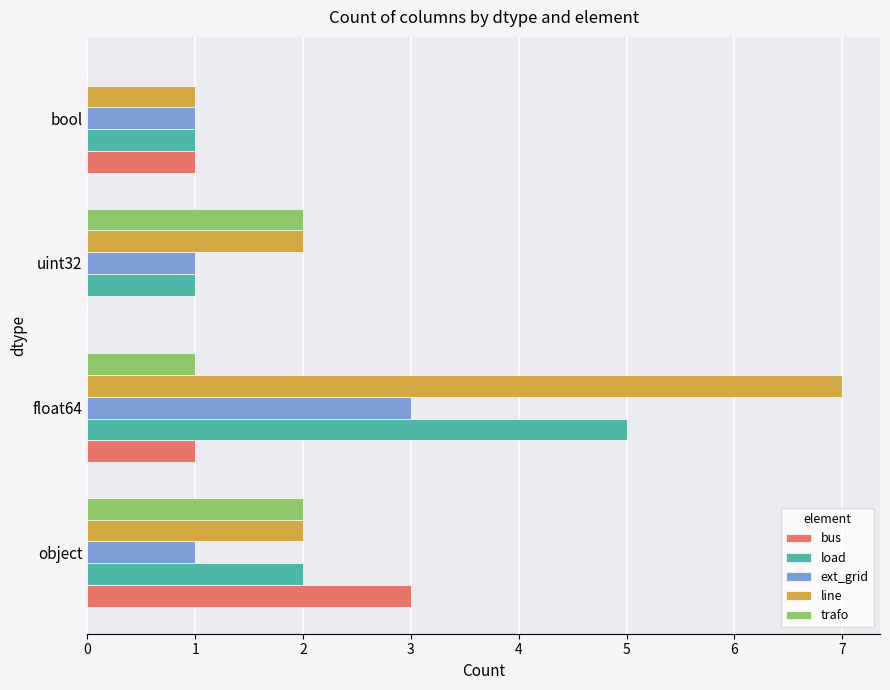

What is the maximum value shown in the chart?

7